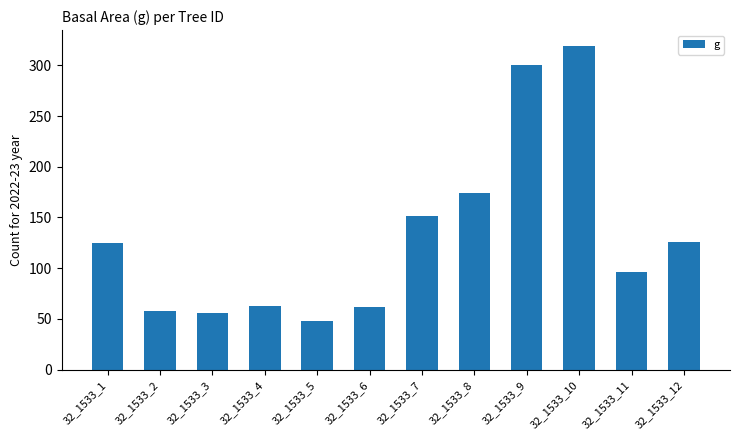

At which category does the chart reach its peak across all series?

32_1533_10